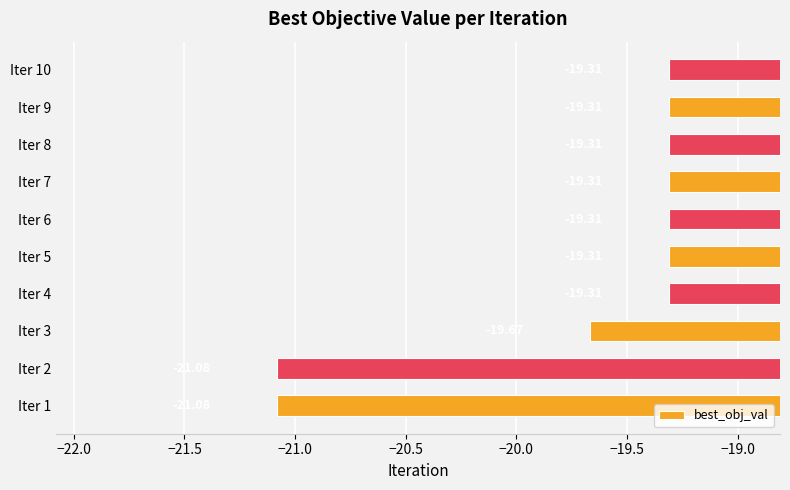

What is the difference between the second highest and minimum values?

1.8